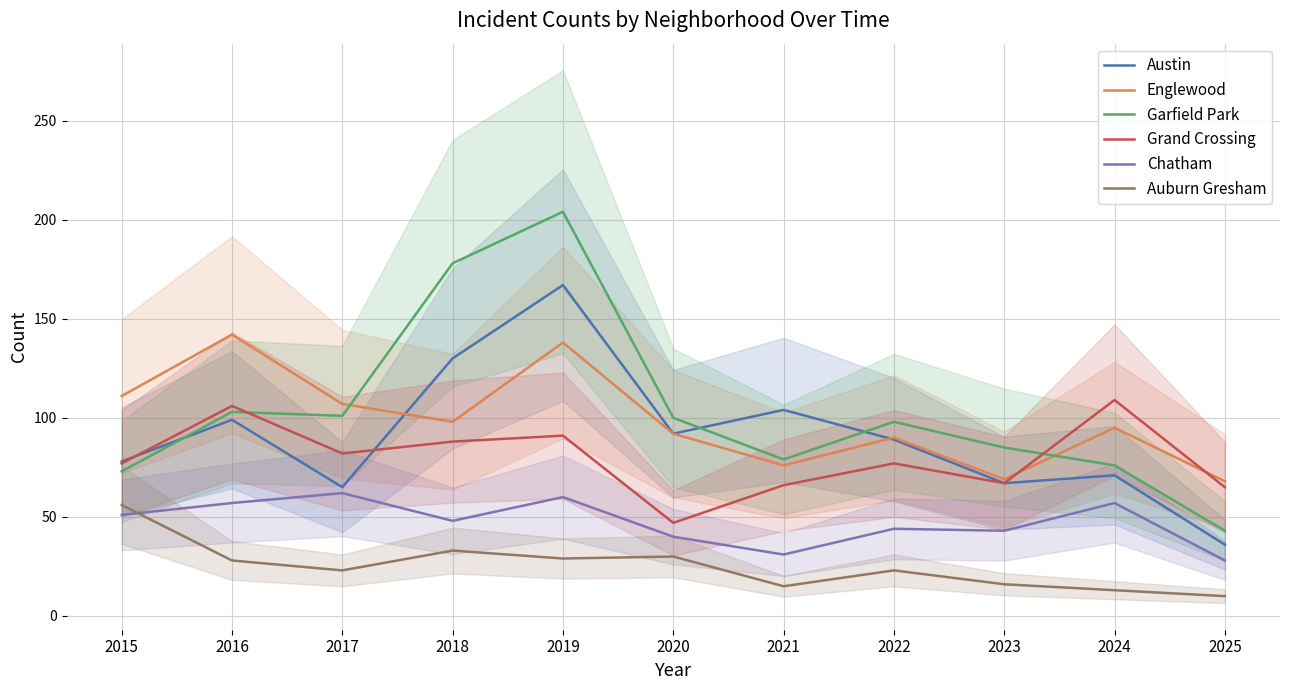

Is this an area chart (filled region under the line)?

No